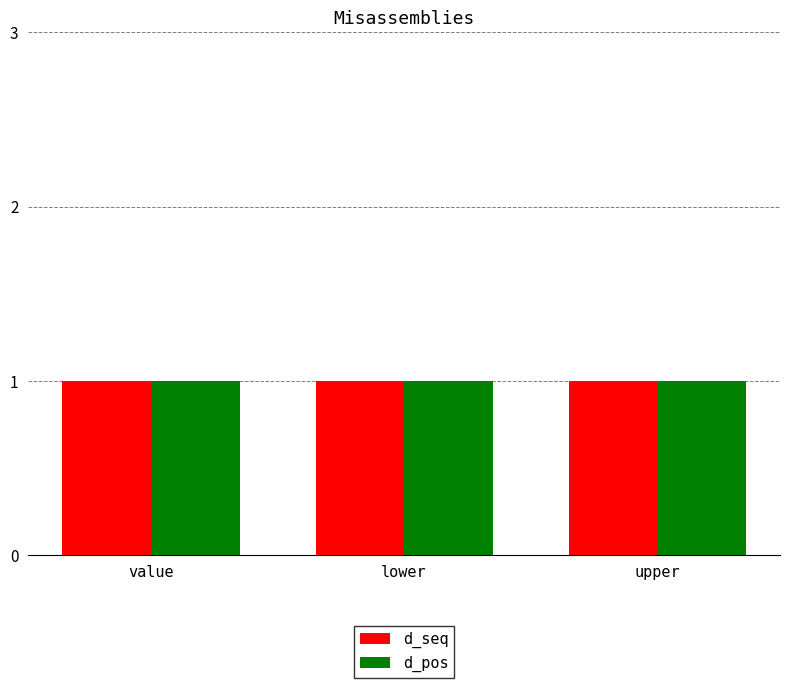

At how many categories does at least one series exceed 0?

3